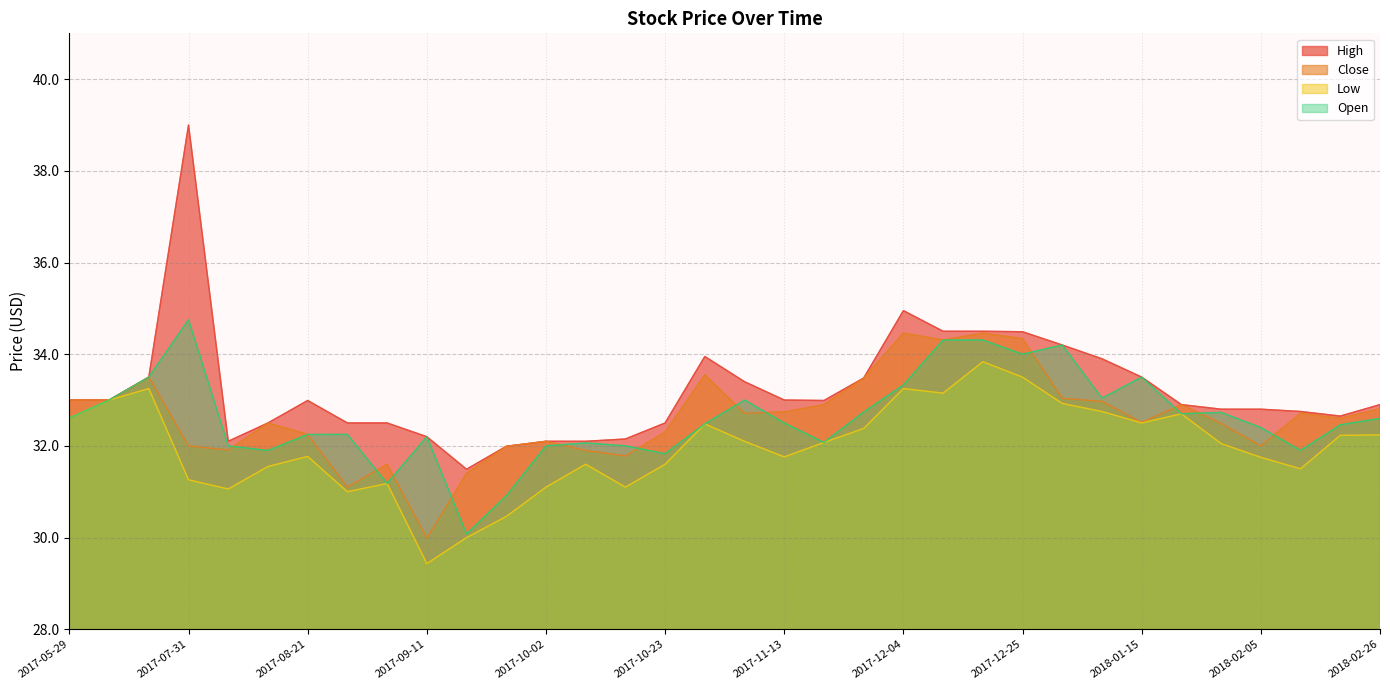

Which label corresponds to the smallest value in the chart?

2017-09-11